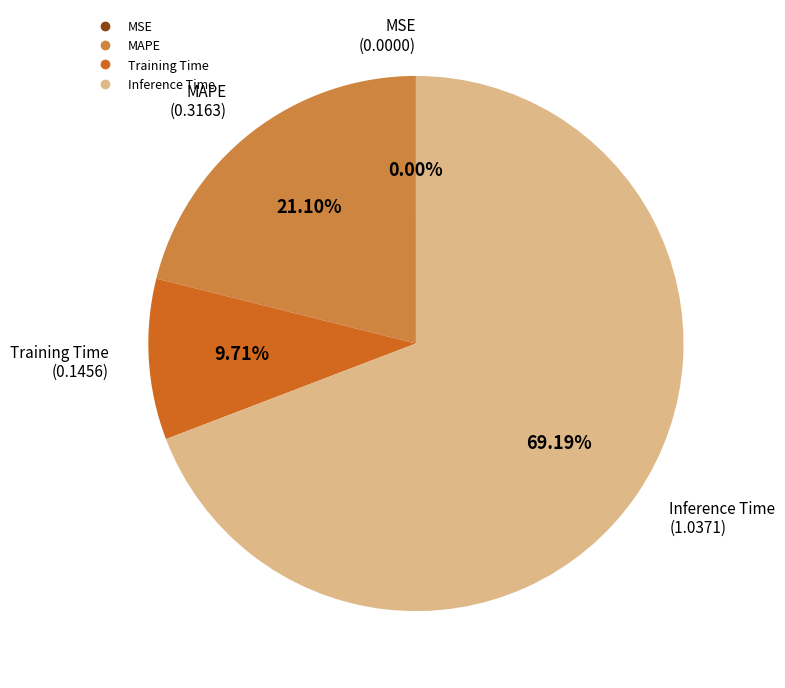

Does any single category account for the majority?

Yes